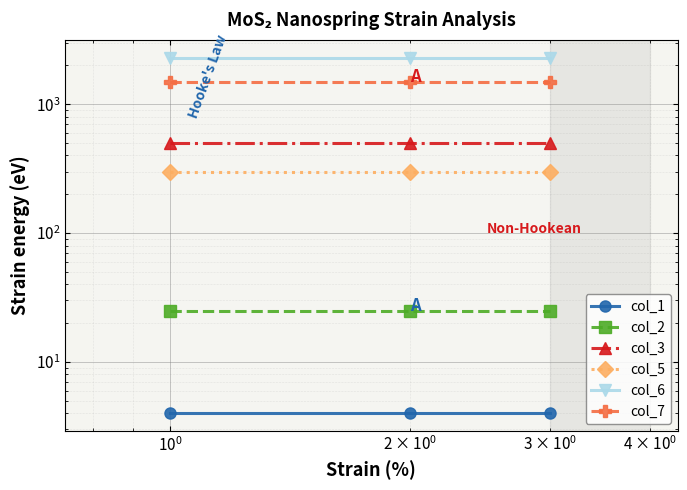

How many lines are shown in the chart?

6